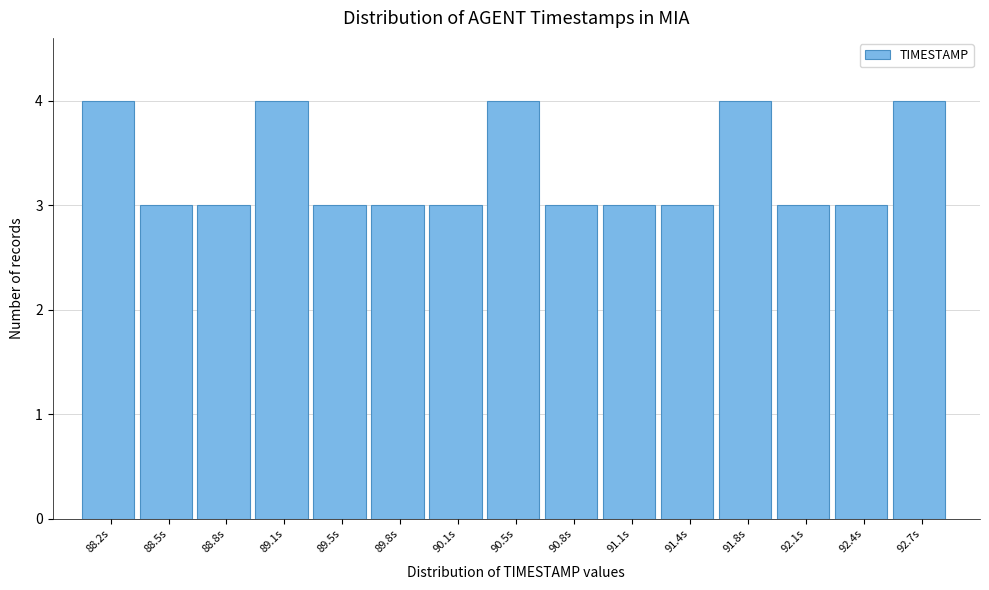

Reading left to right, transcribe this chart: for each bar, give the range it covers on the x-axis and its height. Neither the bar edges nor the heights are printed on the chart, so give them approximately, as read against the axes.

88.00 to 88.35: 4
88.35 to 88.65: 3
88.65 to 89.00: 3
89.00 to 89.30: 4
89.30 to 89.65: 3
89.65 to 89.95: 3
89.95 to 90.30: 3
90.30 to 90.60: 4
90.60 to 90.95: 3
90.95 to 91.25: 3
91.25 to 91.60: 3
91.60 to 91.90: 4
91.90 to 92.25: 3
92.25 to 92.55: 3
92.55 to 92.90: 4